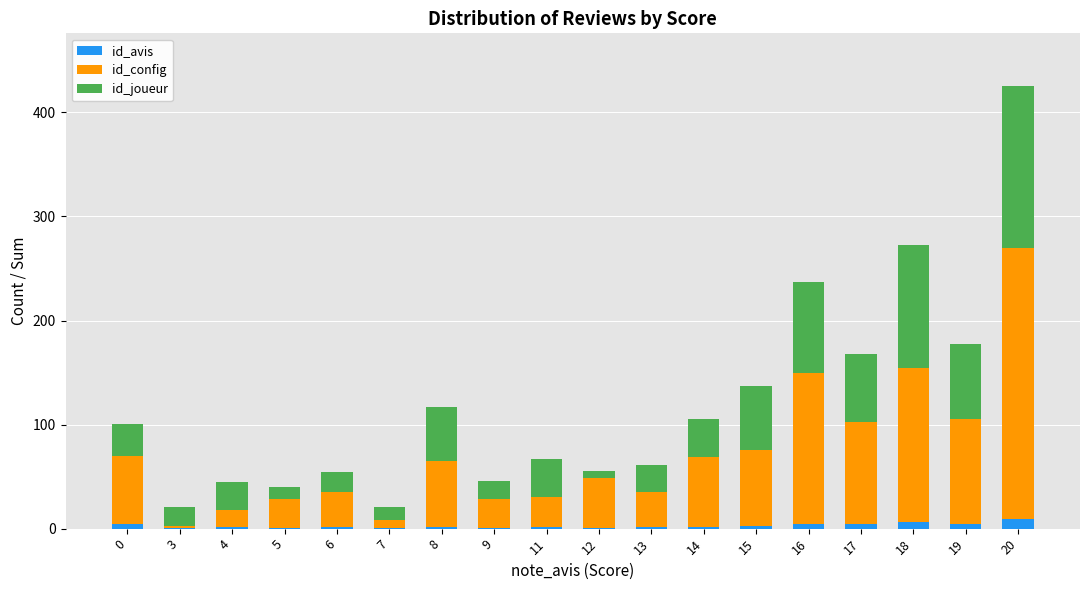

Is it true that id_avis equals 6 at 18?

True